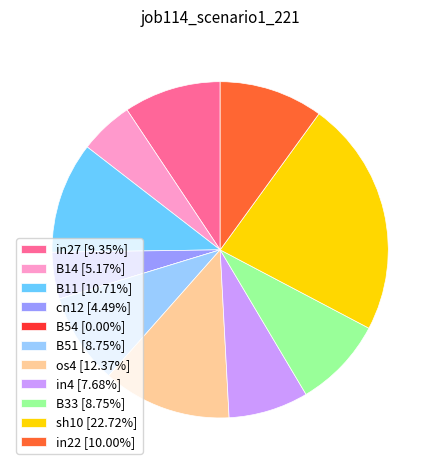

True or false: B33 accounts for 9% of the total.

True